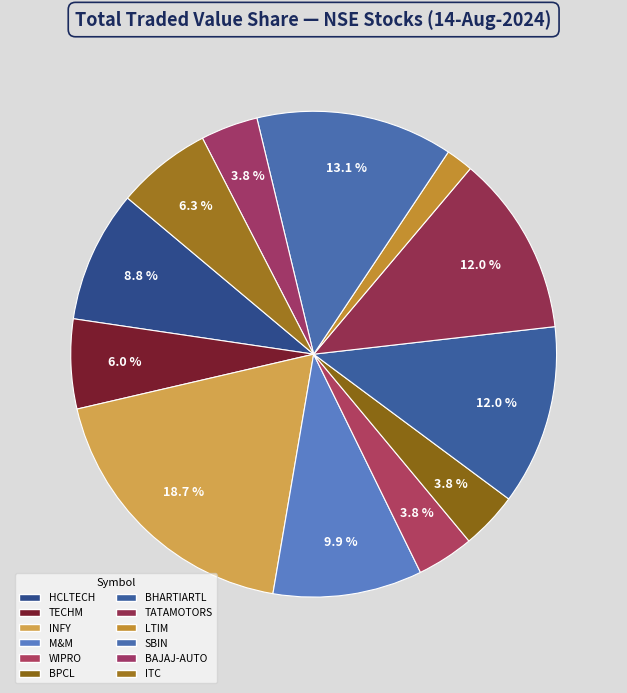

Which has a higher value, TATAMOTORS or LTIM?

TATAMOTORS